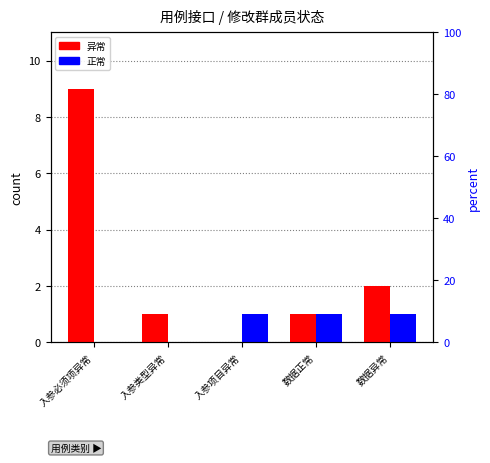

List the series in order of their overall mean, highest first.

异常, 正常